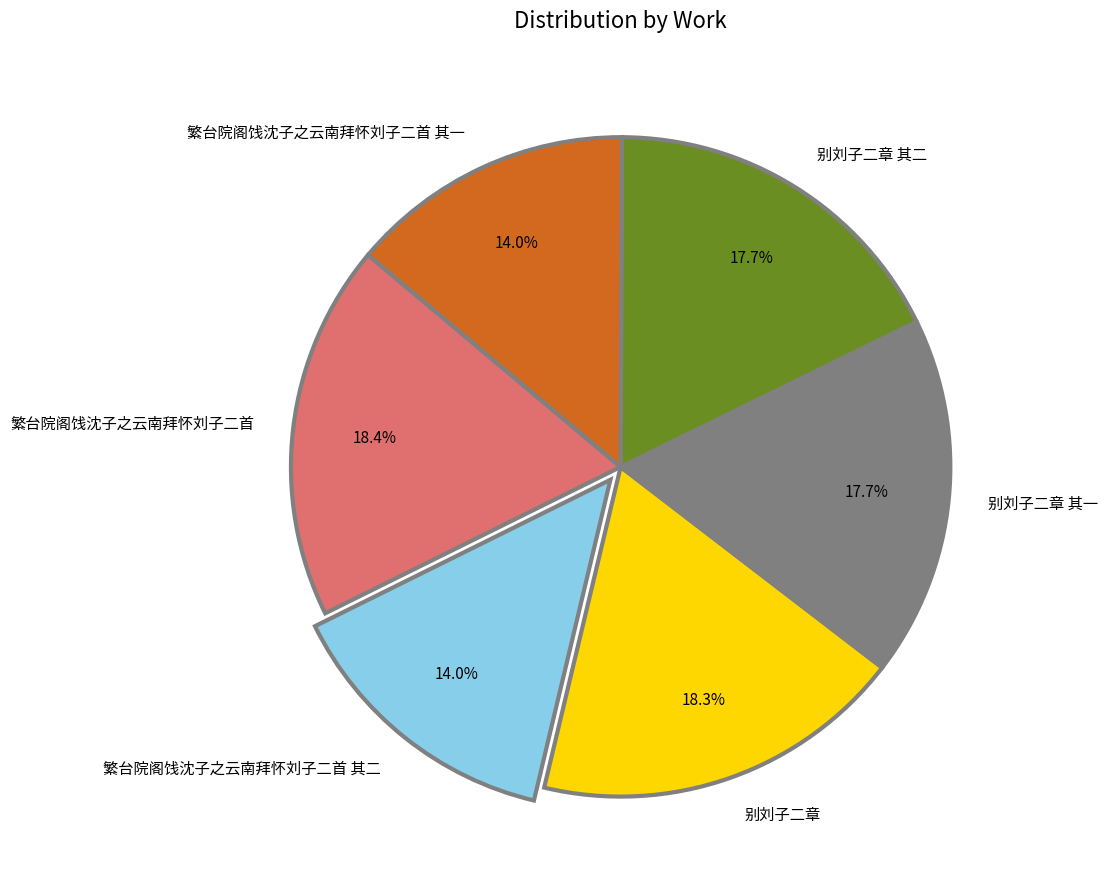

Does any single category account for the majority?

No